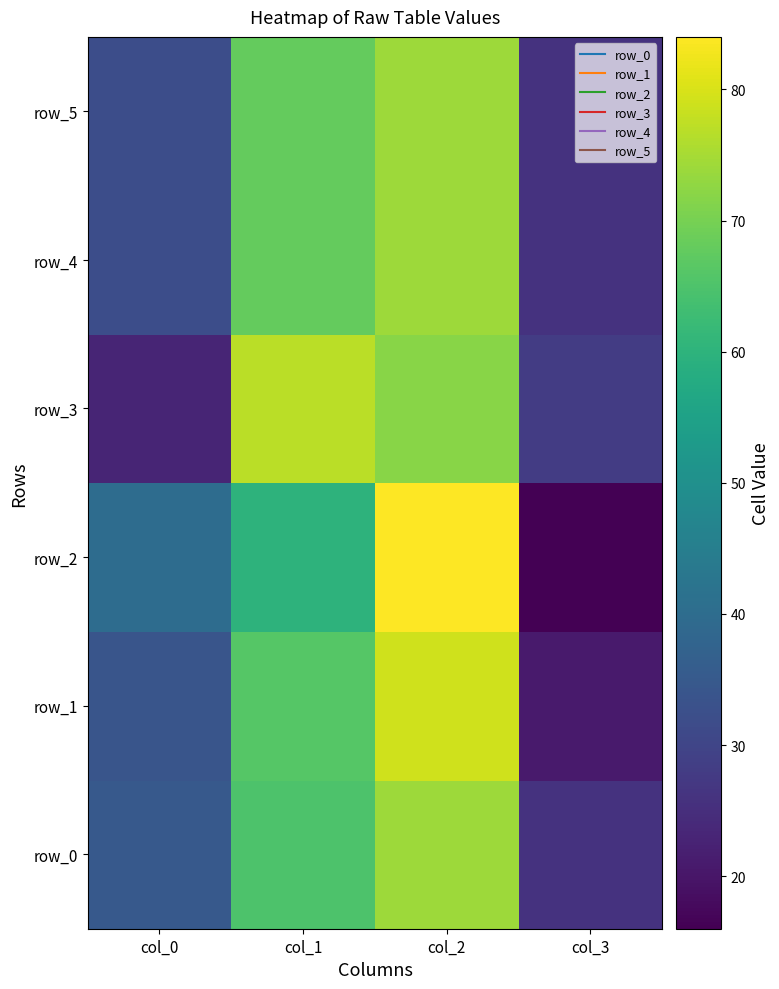

Reading right to left, list all the values displayed in this chart.

row_0: col_3=26	col_2=74	col_1=65	col_0=35
row_1: col_3=21	col_2=79	col_1=66	col_0=34
row_2: col_3=16	col_2=84	col_1=60	col_0=40
row_3: col_3=28	col_2=72	col_1=77	col_0=23
row_4: col_3=26	col_2=74	col_1=68	col_0=32
row_5: col_3=26	col_2=74	col_1=68	col_0=32